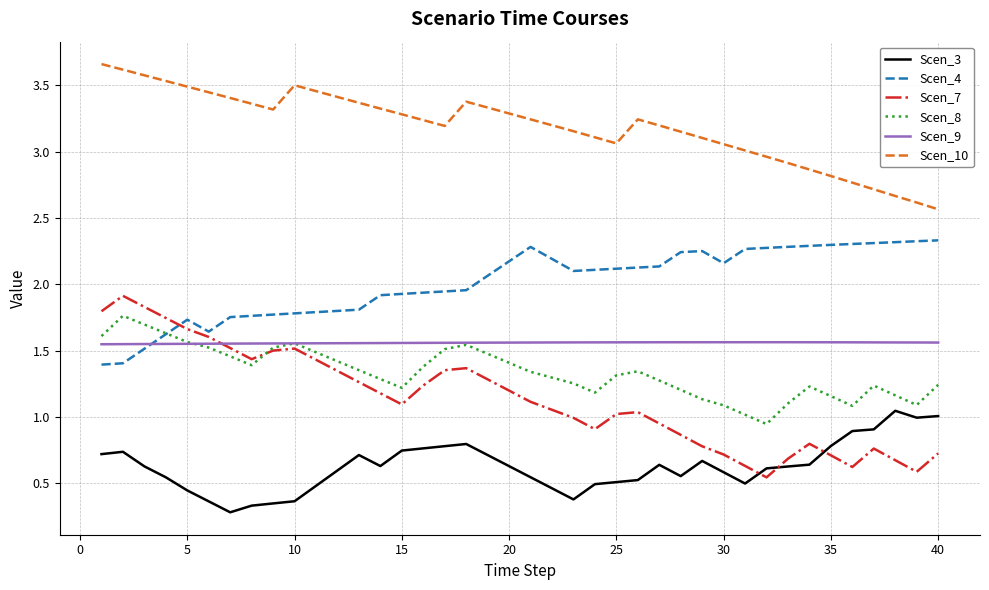

Which series has the largest range (max minus min)?

Scen_7